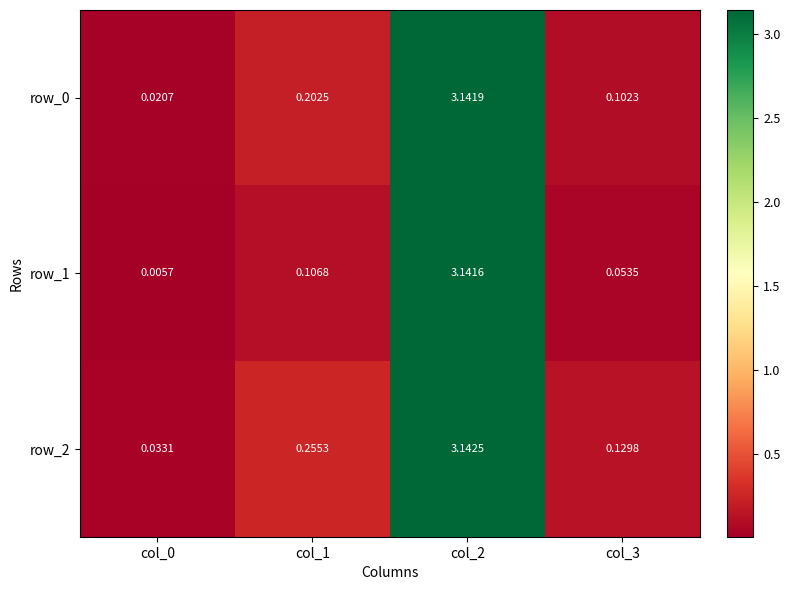

Is the value of row_2 at col_0 greater than the value of row_1 at col_3?

No